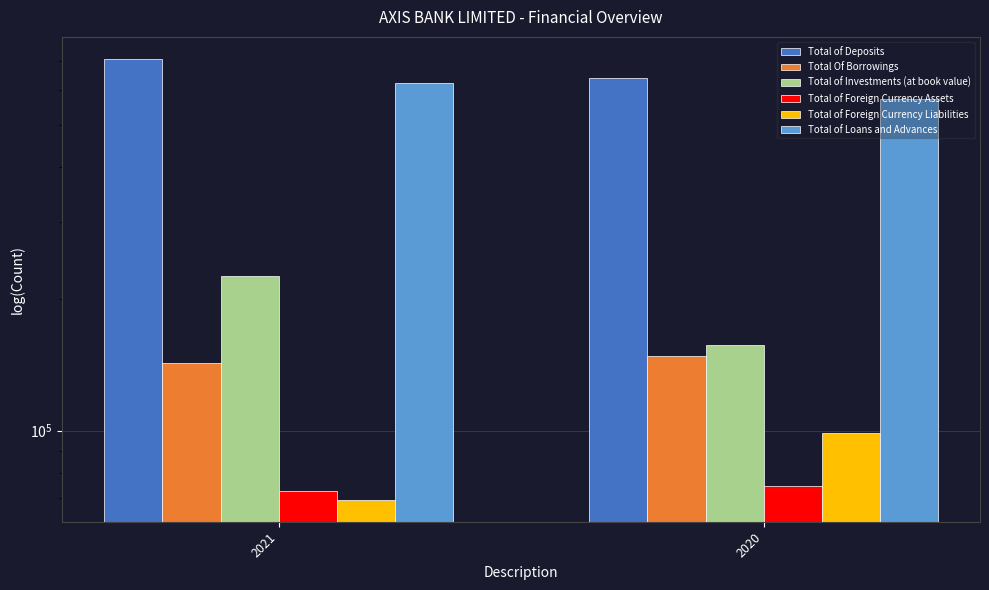

Rank the series at 2021 from highest to lowest value.

Total of Deposits, Total of Loans and Advances, Total of Investments (at book value), Total Of Borrowings, Total of Foreign Currency Assets, Total of Foreign Currency Liabilities